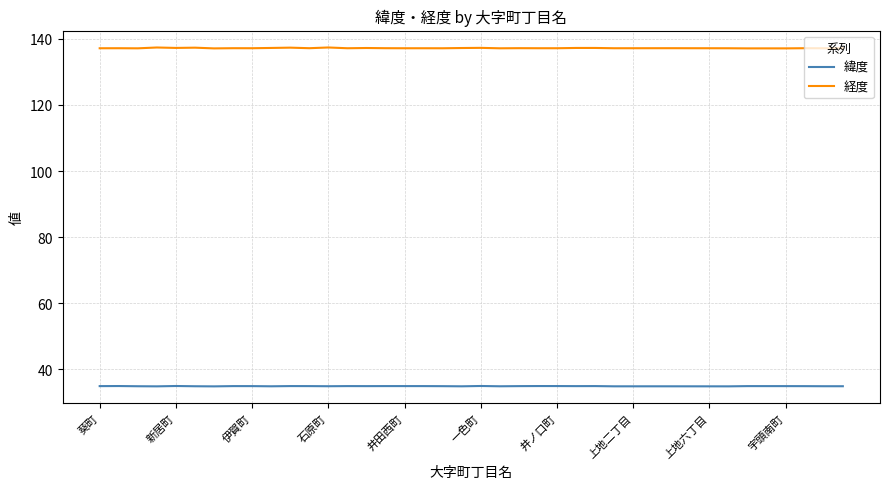

Is this an area chart (filled region under the line)?

No